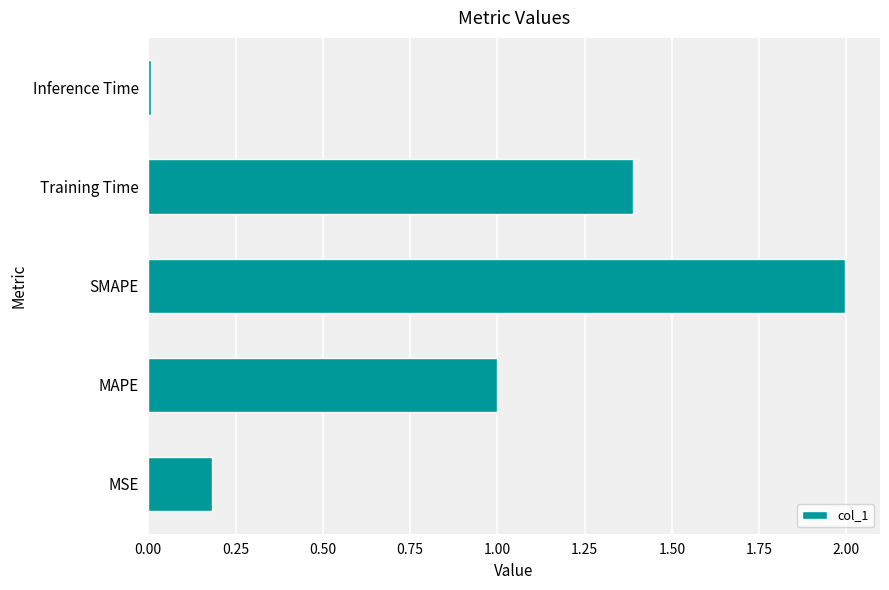

What is the difference between the second highest and minimum values?

1.4